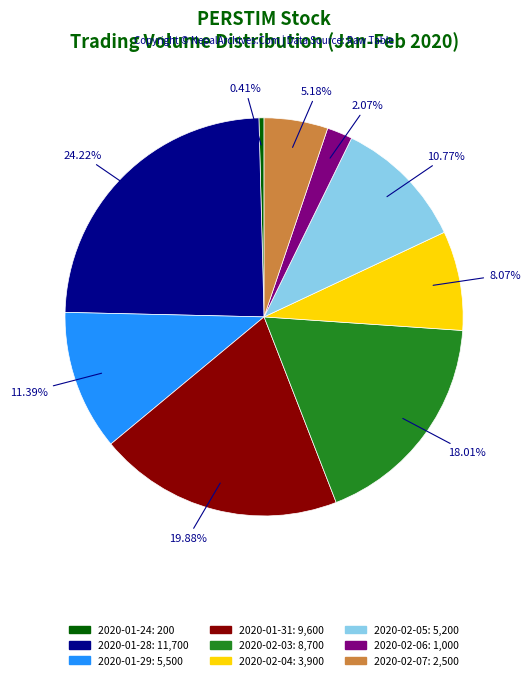

Approximately how many times larger is the value at 2020-01-31 compared to 2020-01-29?

1.7